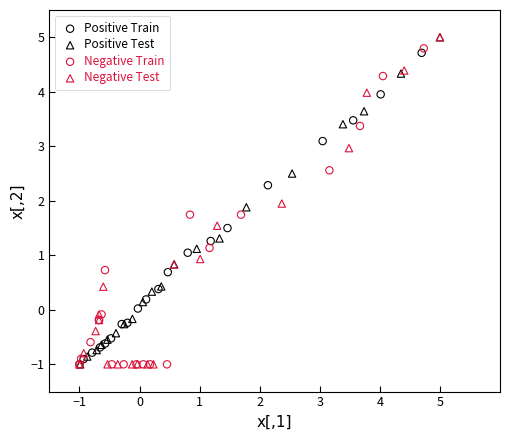

What are all the series names shown in the legend?

Positive Train, Positive Test, Negative Train, Negative Test